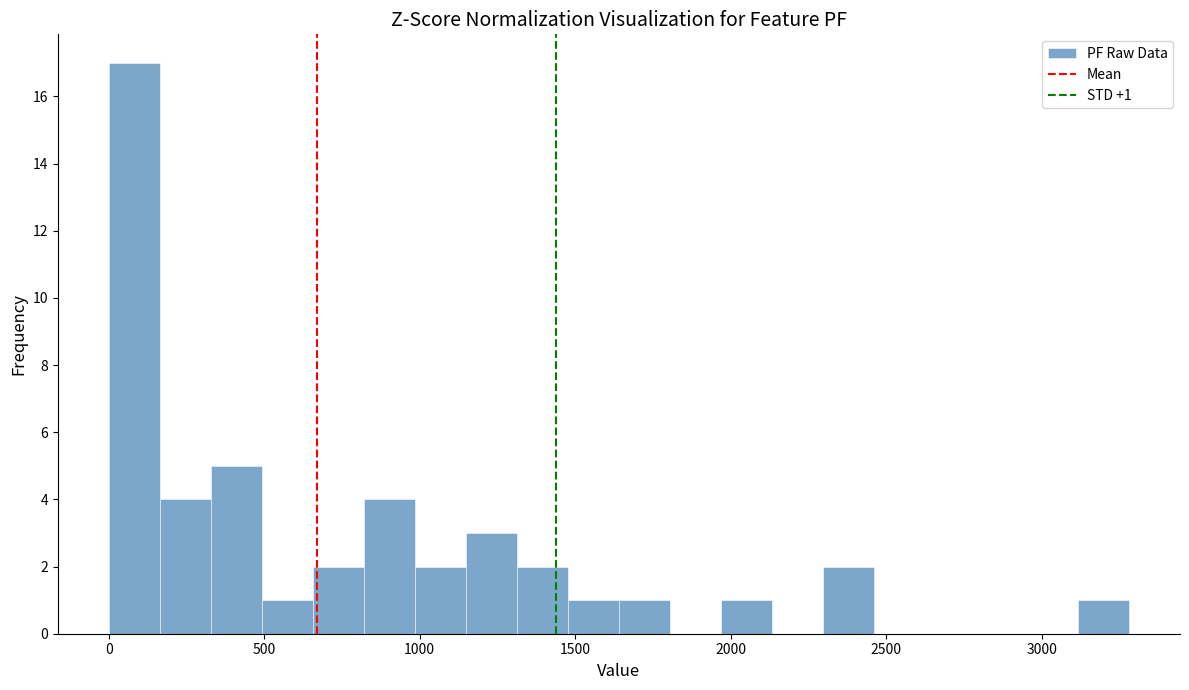

Around what value on the x-axis is the tallest bar? Give the approximate position of its centre, as read against the axis.

100